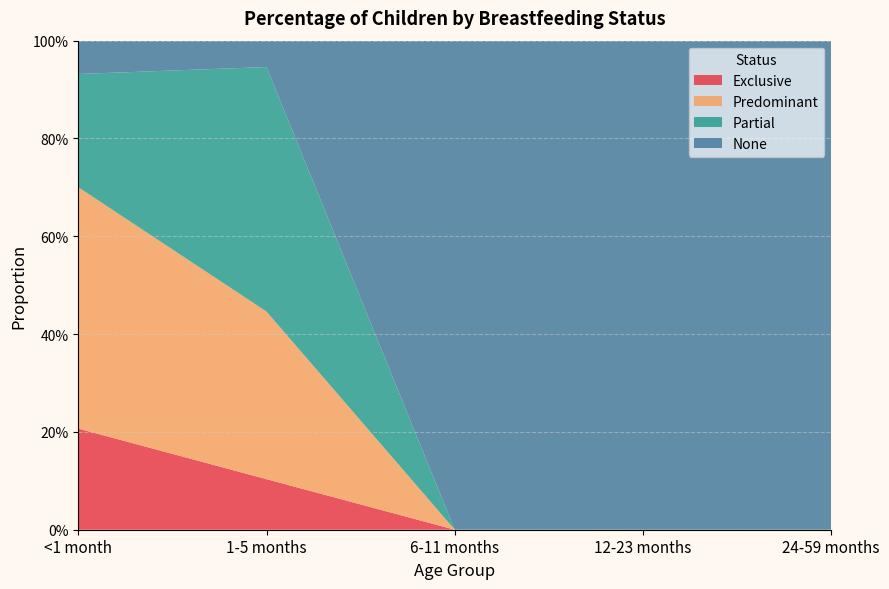

Reading left to right, transcribe all the data shown in this chart.

Exclusive: 0.2	0.1	0.0	0.0	0.0
Predominant: 0.5	0.3	0.0	0.0	0.0
Partial: 0.2	0.5	0.0	0.0	0.0
None: 0.1	0.1	1.0	1.0	1.0